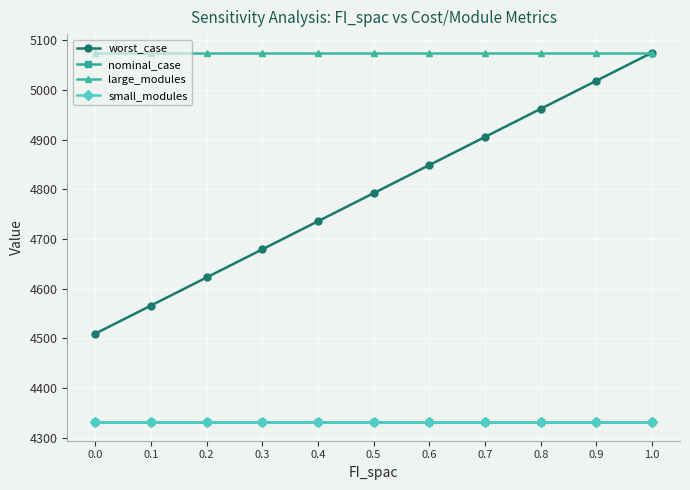

The worst_case series shows 2215.2 at 0.4. True or false?

False